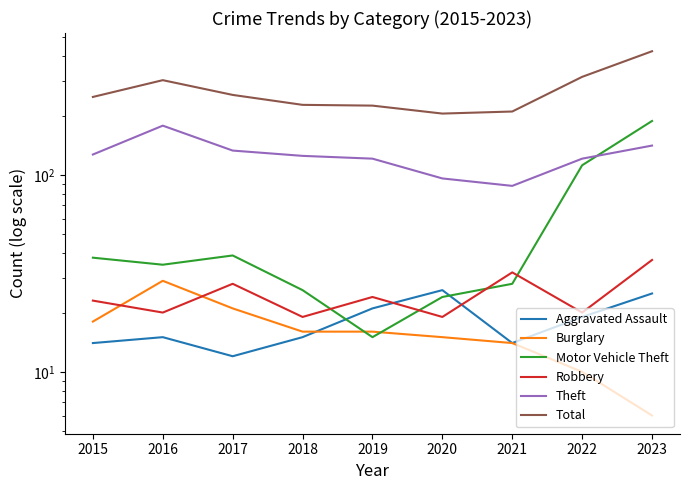

What is the value of the Motor Vehicle Theft point at the 5th from the left?

15